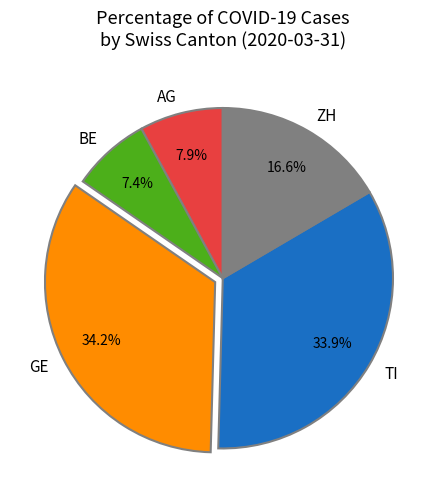

Which has a higher value, AG or GE?

GE